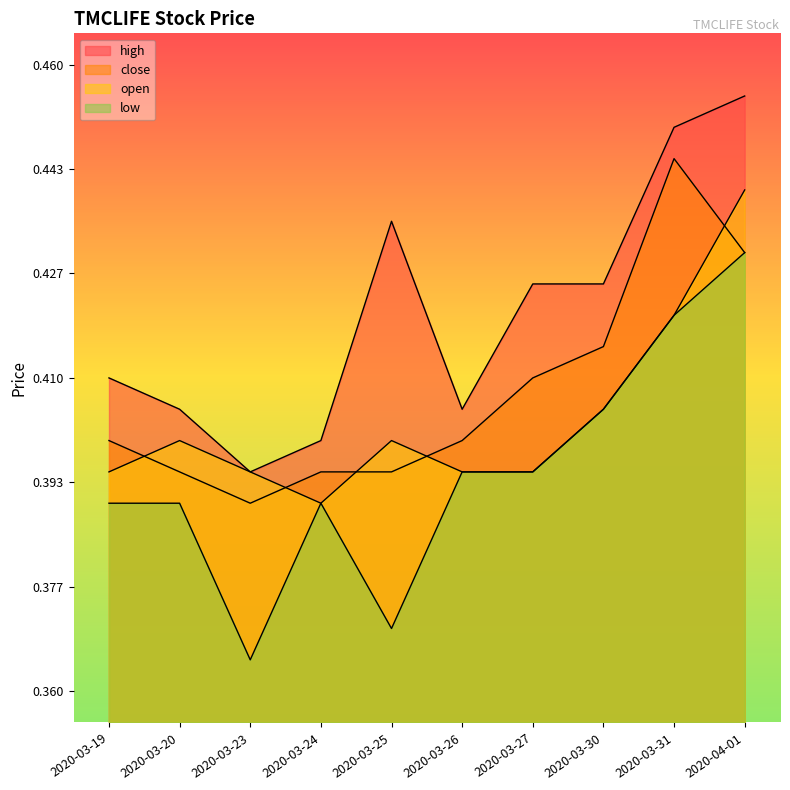

The high series shows 0.5 at 2020-03-31. True or false?

True